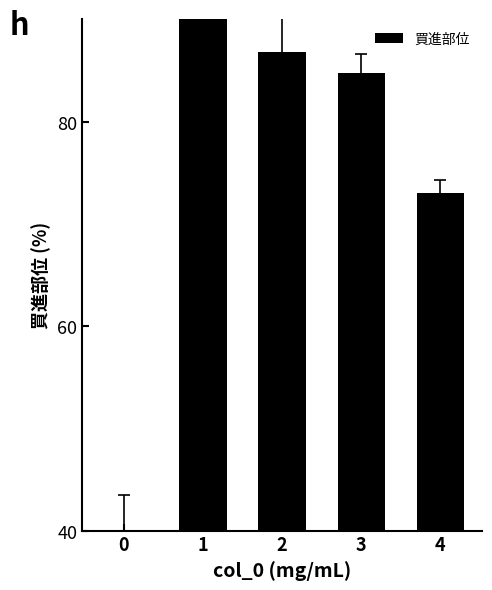

The value at 2 is 126.5. True or false?

False